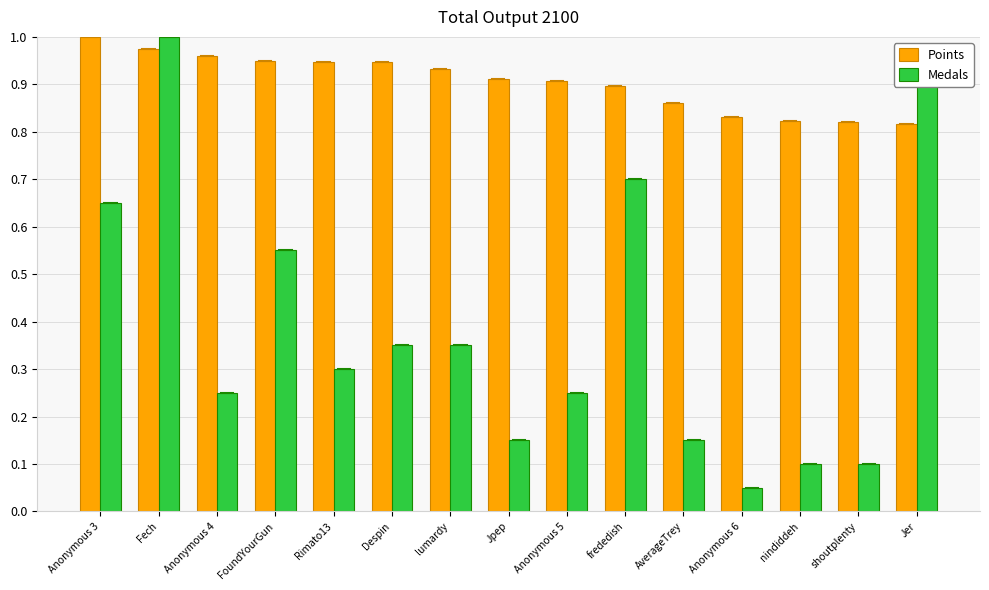

Is the value of Medals at nindiddeh greater than the value of Points at Despin?

No